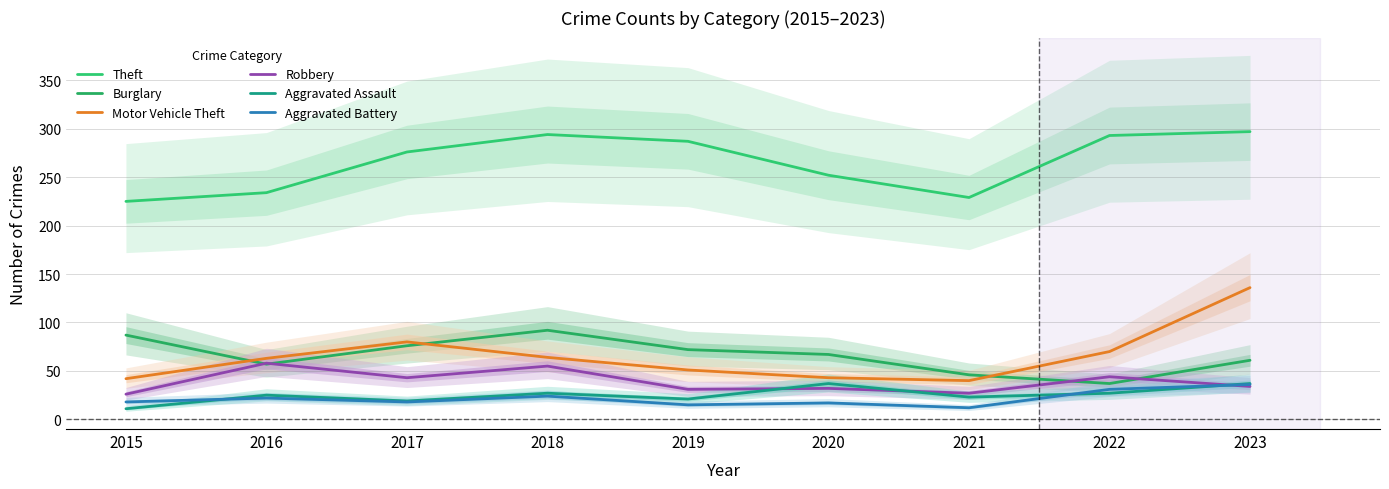

Where is the first local minimum for Aggravated Assault?

2017